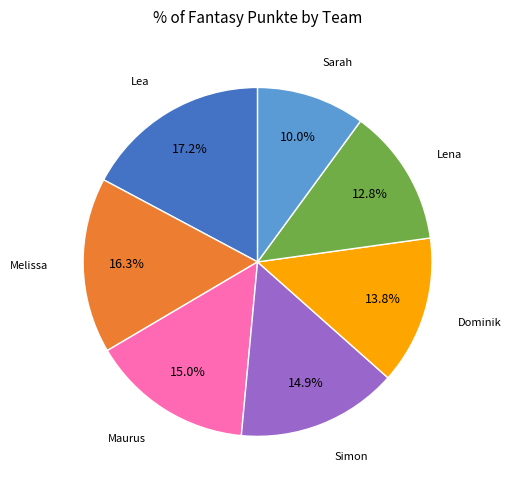

Is there any slice that represents more than half of the pie?

No